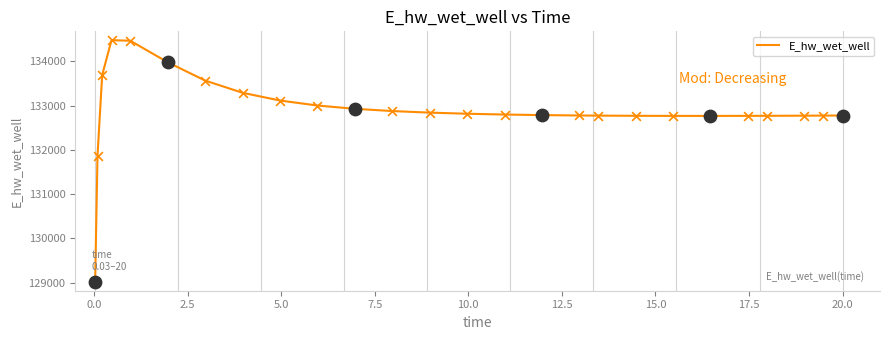

What is the difference between the maximum and minimum values?

5465.5